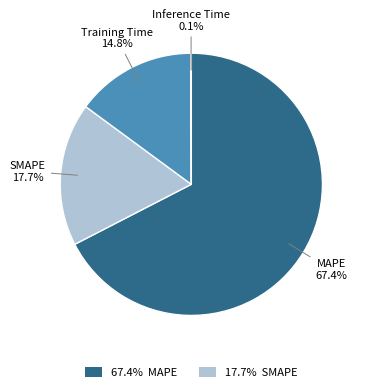

Is there any slice that represents more than half of the pie?

Yes